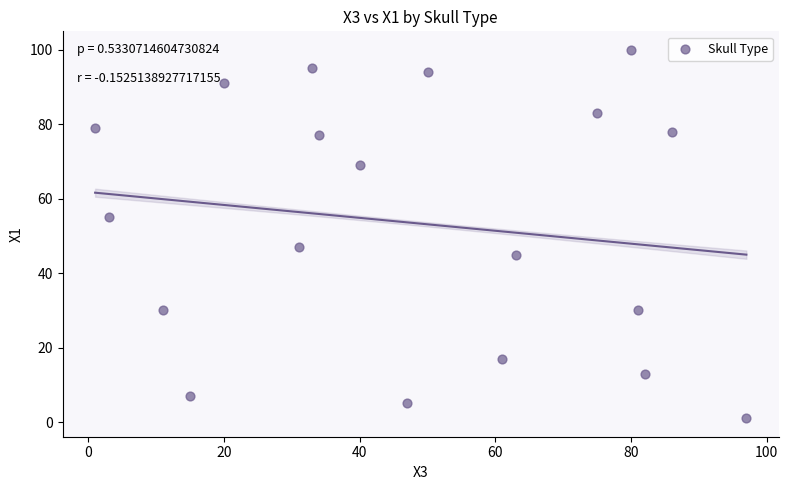

What is the range of X values (max minus min)?

96